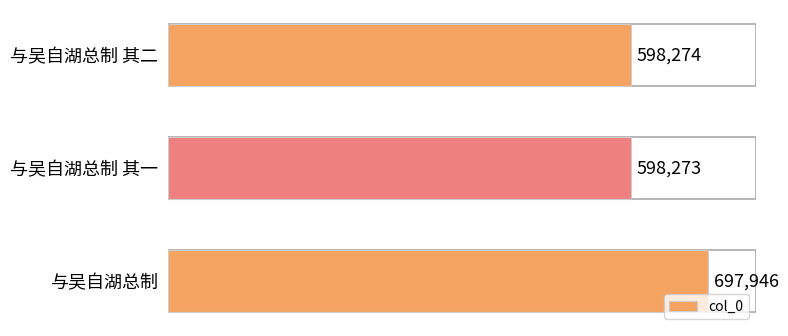

What is the smallest value displayed?

598273